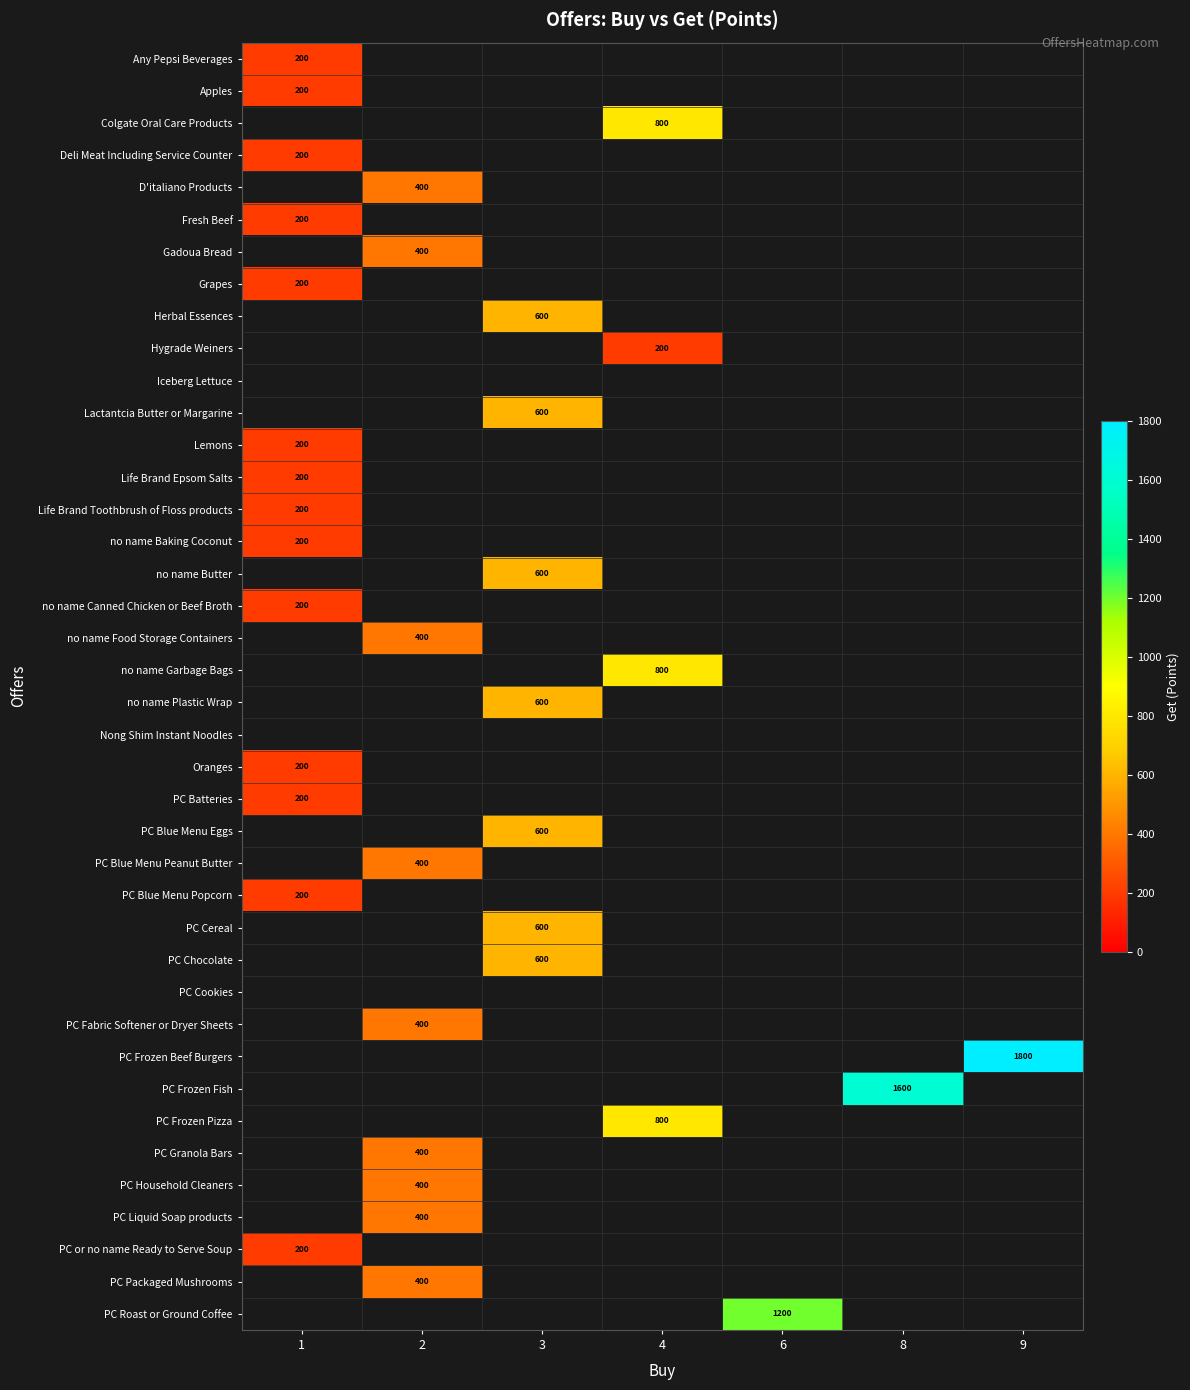

At how many categories does at least one series exceed 1546?

2